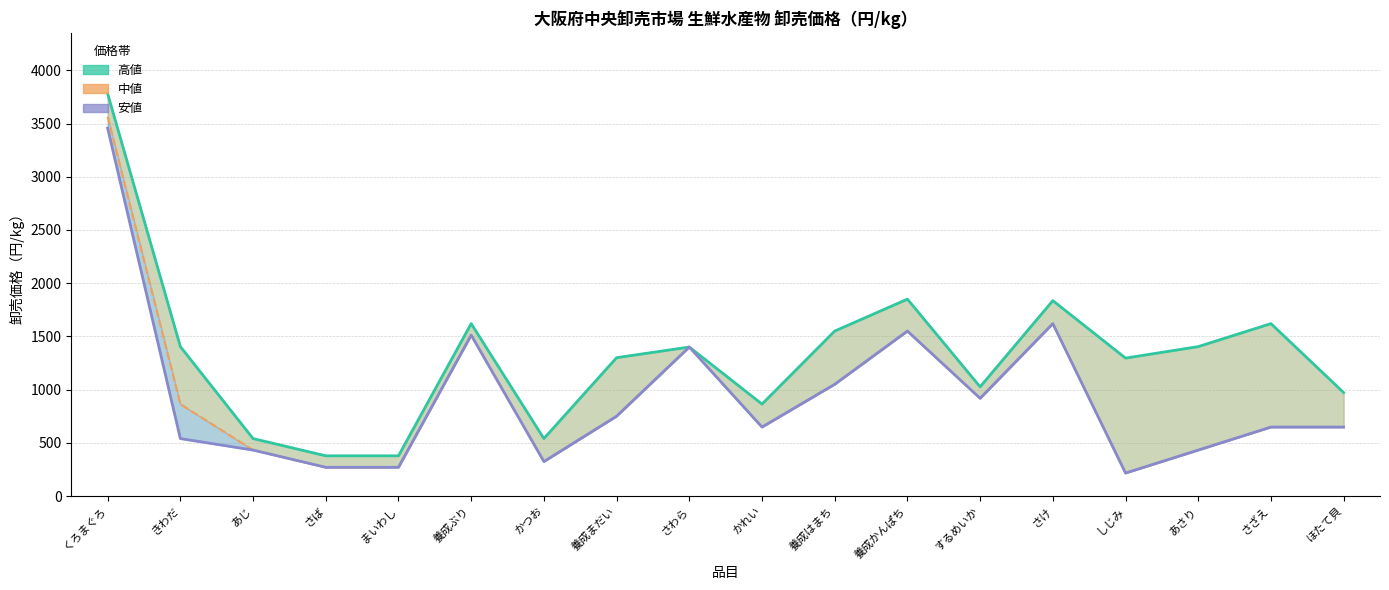

Rank the series by their maximum value, from lowest to highest.

安値, 中値, 高値